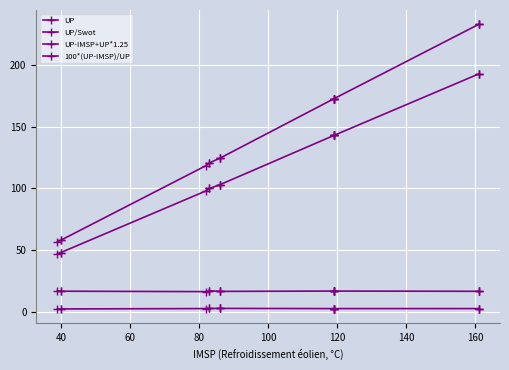

Count the number of data series in this chart.

4